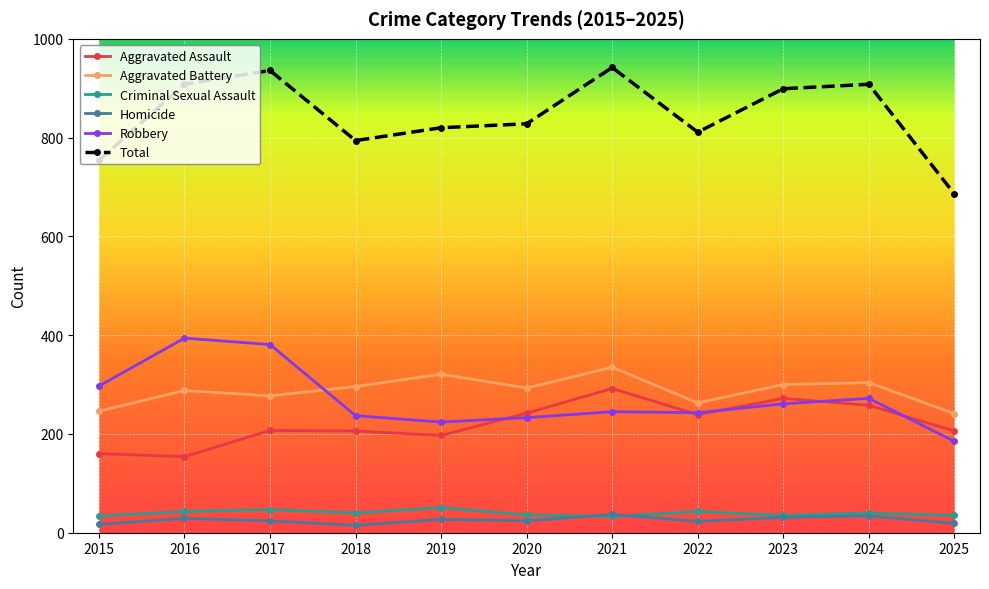

True or false: Homicide and Aggravated Battery intersect in this chart.

False